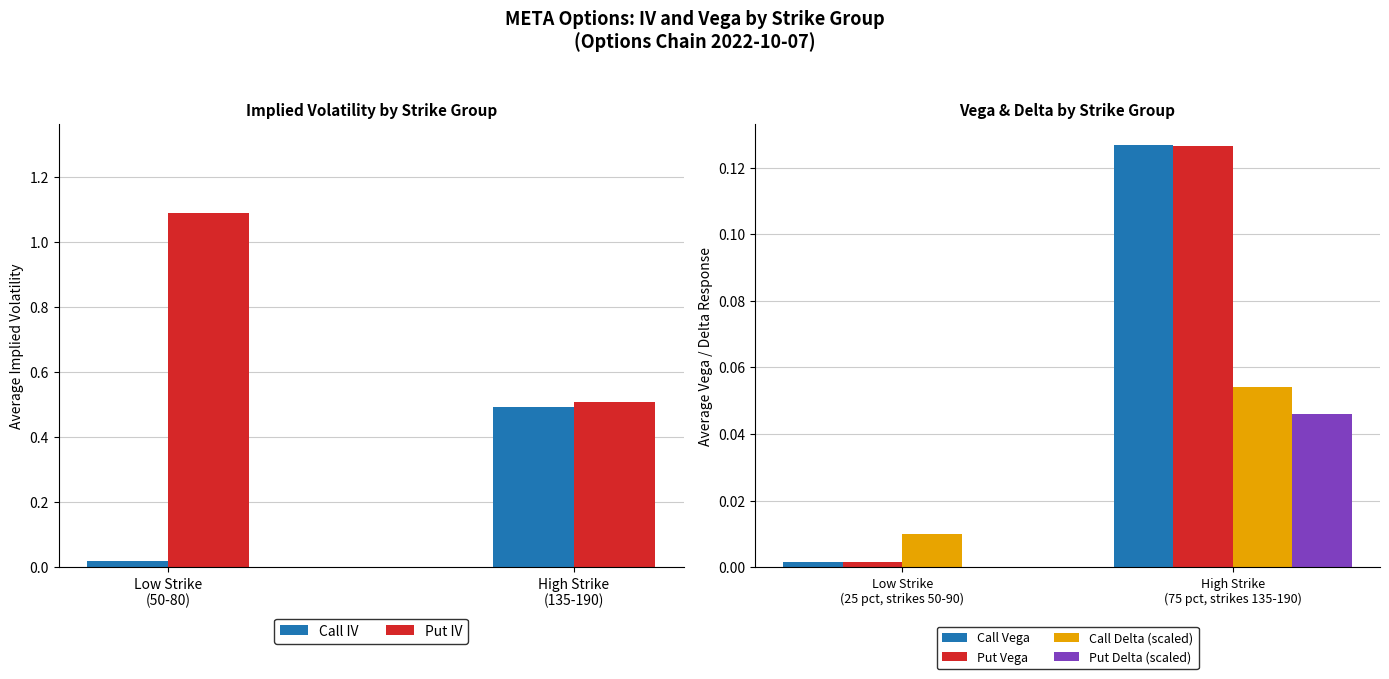

Reading left to right, what are all the values shown in this chart?

Call IV: 0.0	0.5
Put IV: 1.1	0.5
Call Vega: 0.0	0.1
Put Vega: 0.0	0.1
Call Delta (scaled): 0.0	0.1
Put Delta (scaled): 0.0	0.0